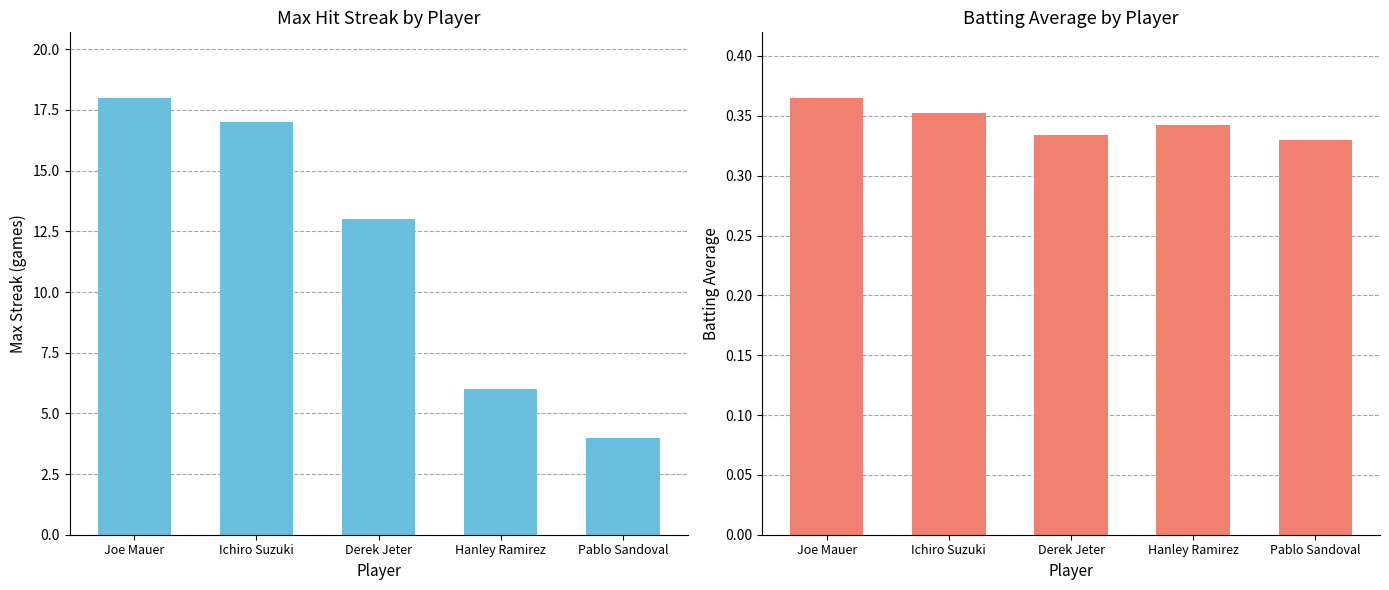

Reading right to left, list all the values displayed in this chart.

Max Streak: 4.0	6.0	13.0	17.0	18.0
Batting Average: 0.3	0.3	0.3	0.4	0.4